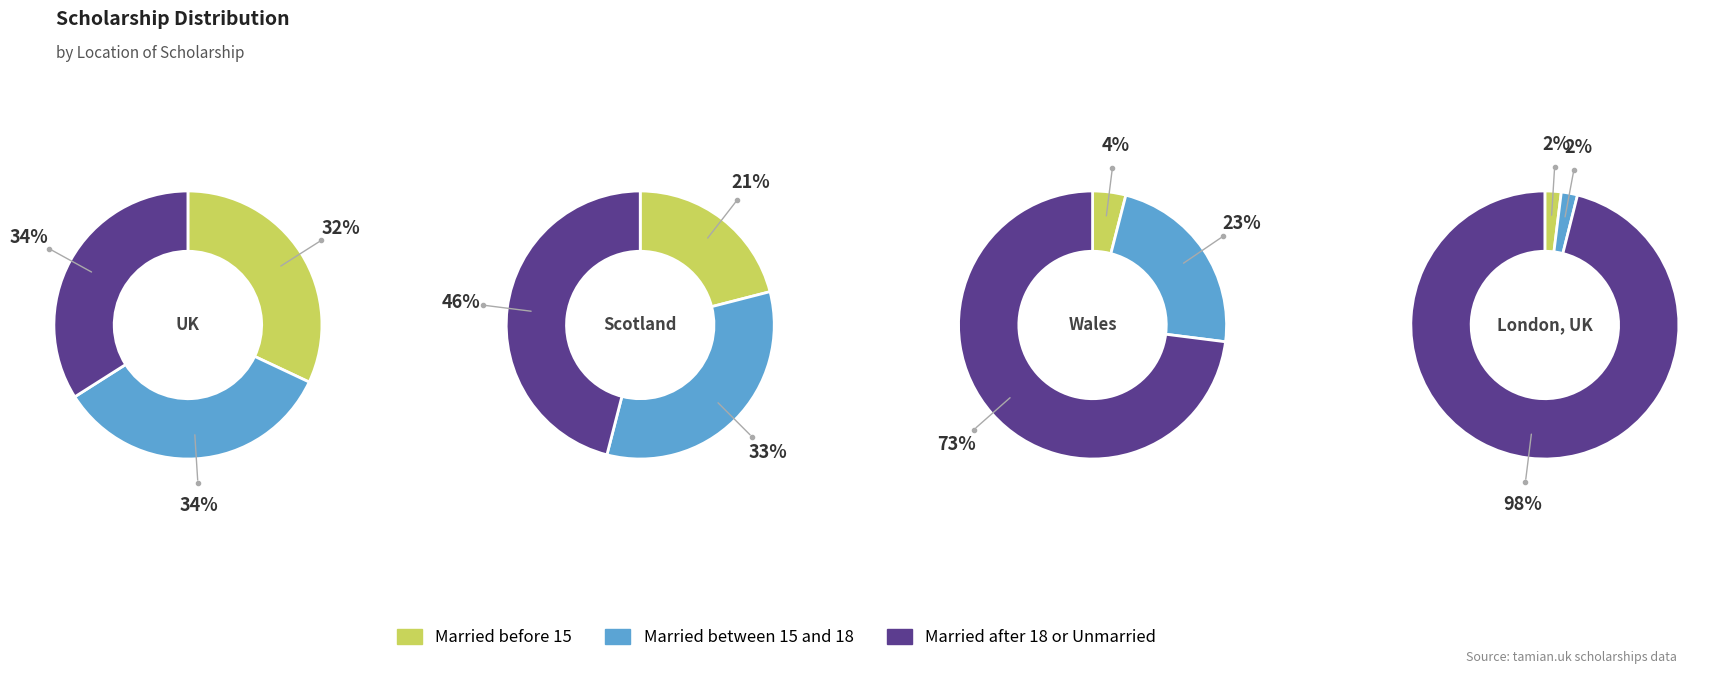

Do London, UK and 4 together represent more than half of the pie?

No